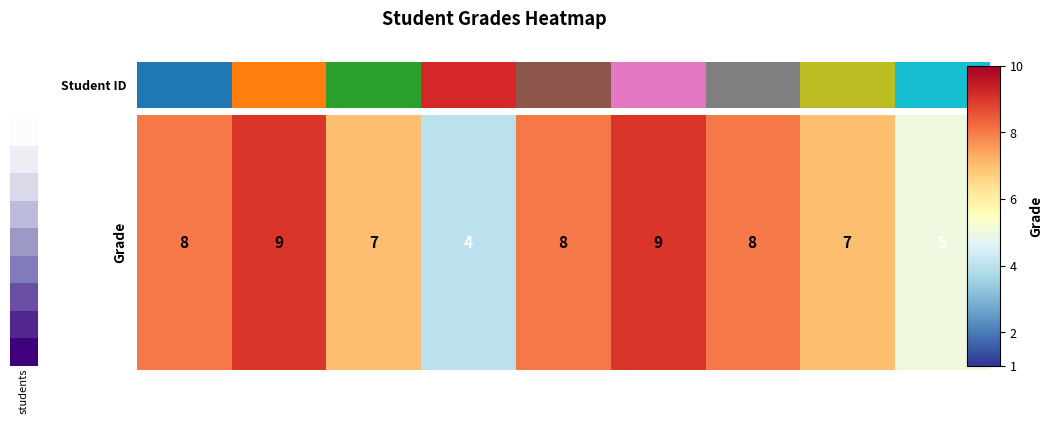

The chart shows a value of 8 at Аня. True or false?

True